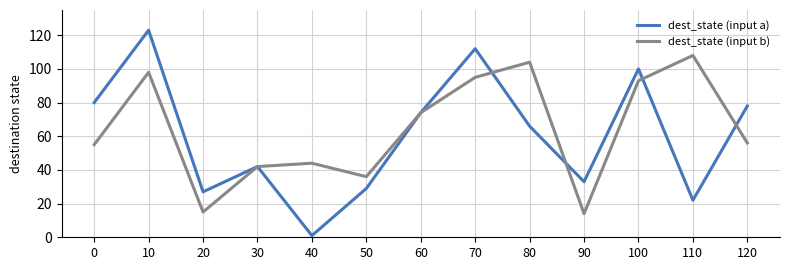

What is the difference between the maximum and second lowest values in the dest_state (input b) series?

93